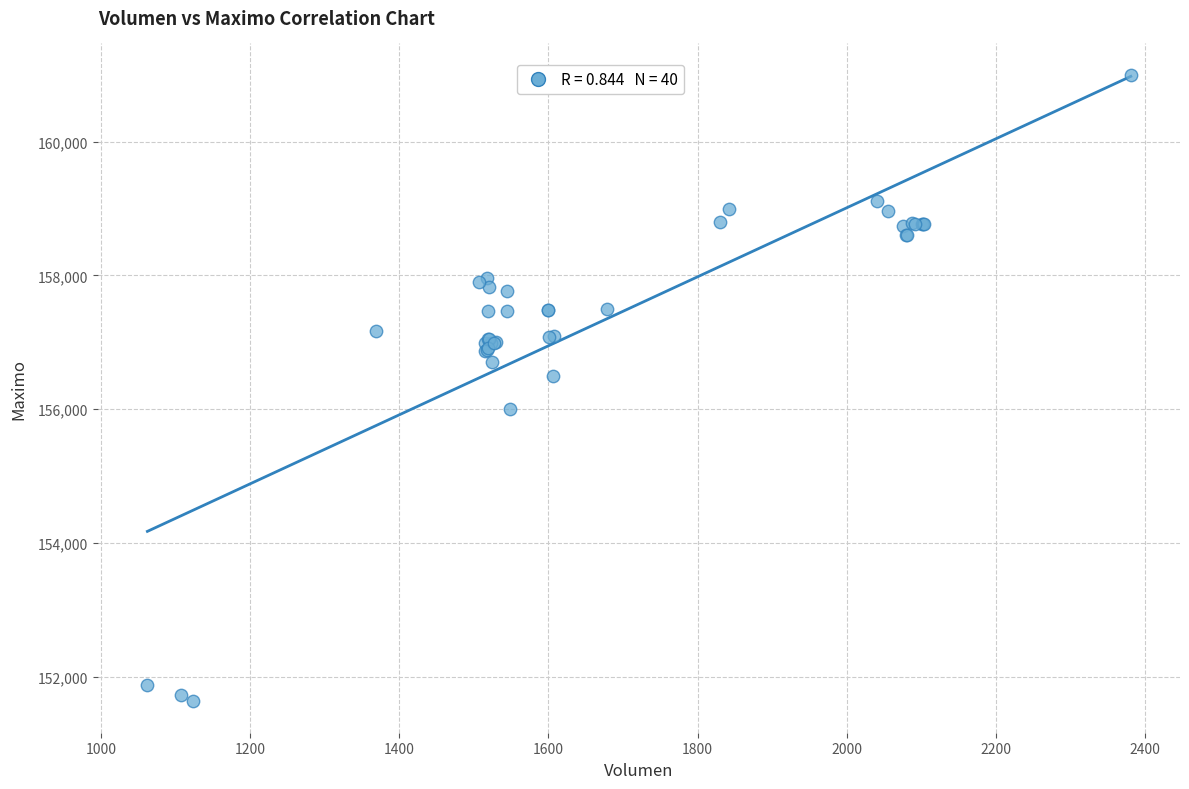

What Y value in the scatter plot is closest to 156316?

156500